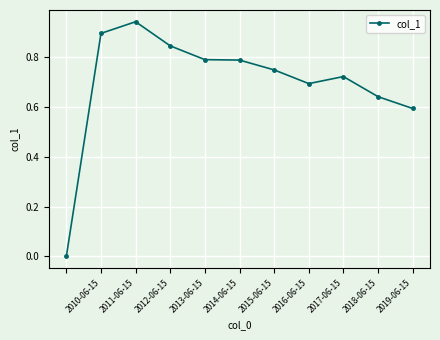

What is the sum of all values?

7.7